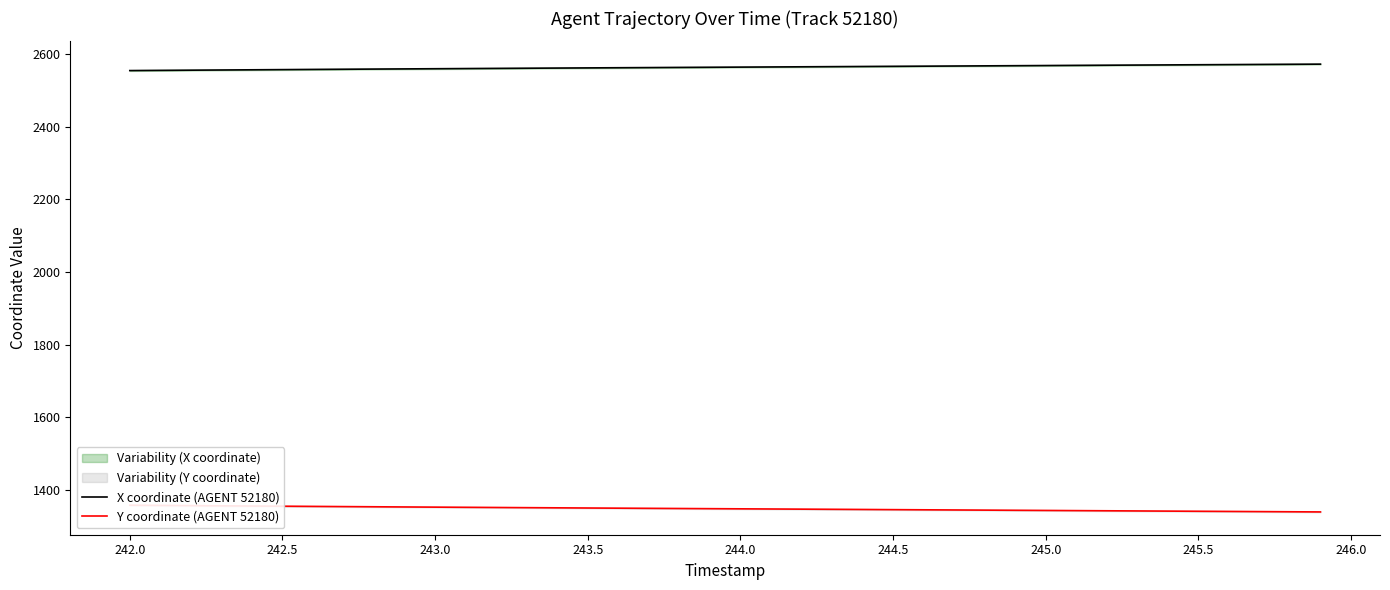

Is it true that X coordinate (AGENT 52180) equals 1261.0 at 244.0?

False